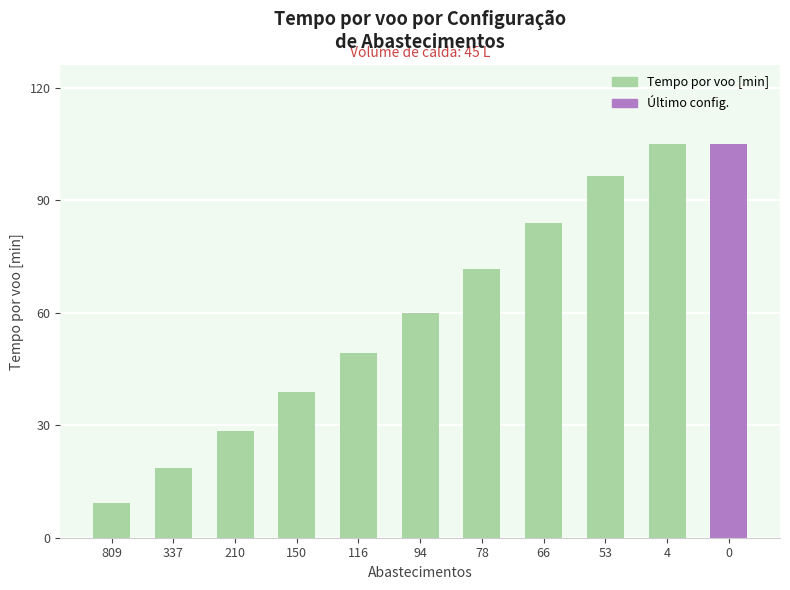

What is the sum of the values at 116 and 94?

109.3